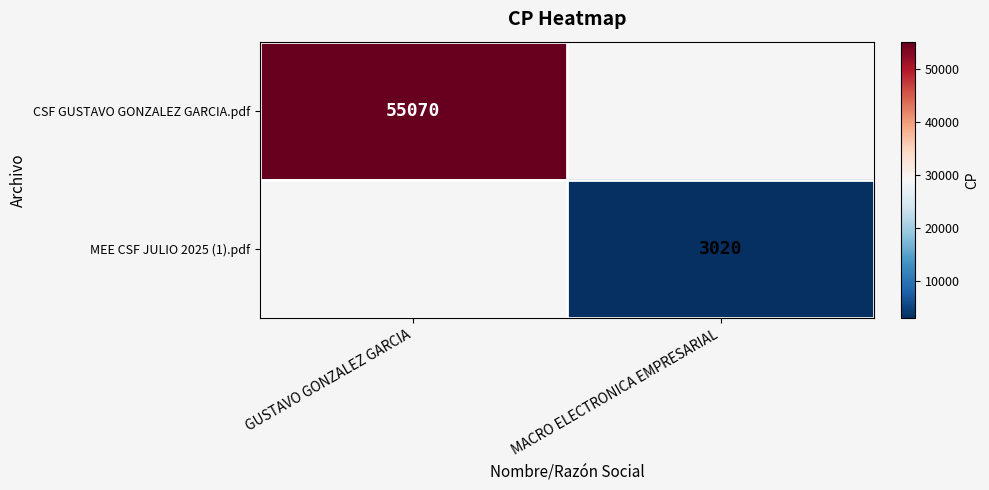

At which category does the chart reach its peak across all series?

GUSTAVO GONZALEZ GARCIA